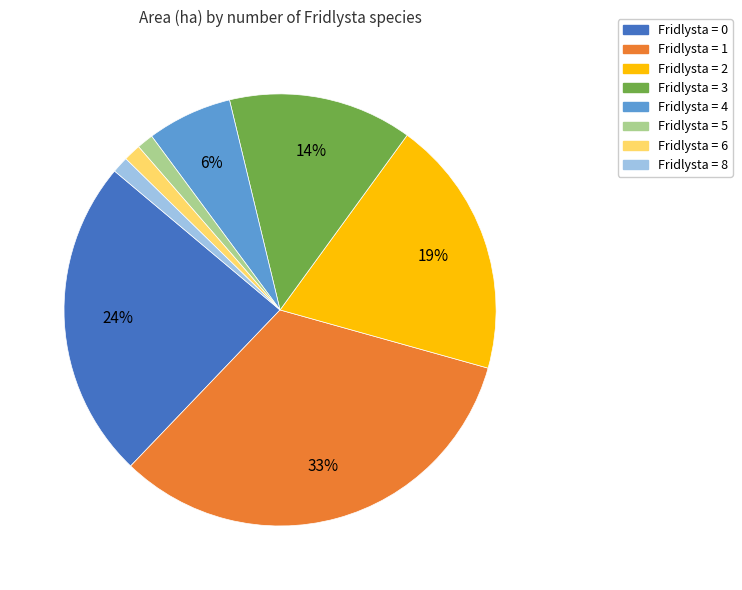

Is there a majority slice in this chart?

No